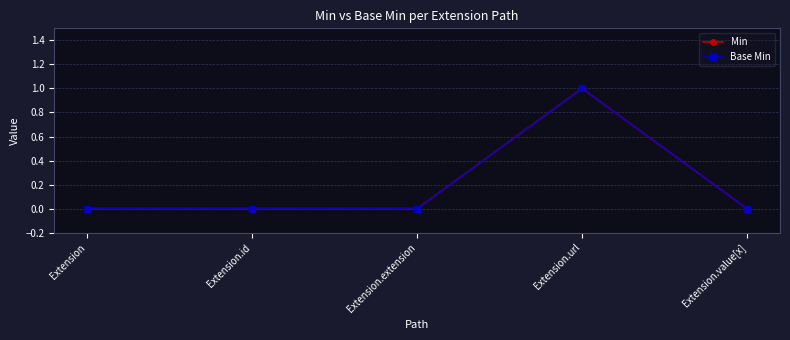

Does the chart have visible grid lines?

Yes